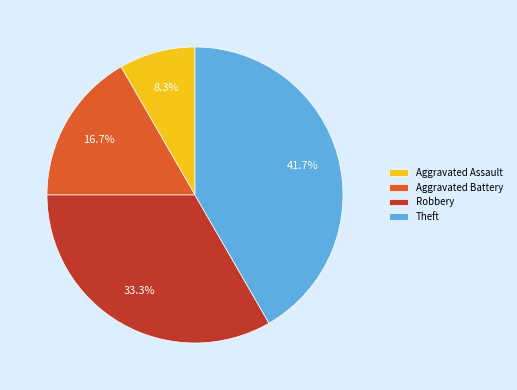

To the nearest percent, what portion does Theft represent?

42%